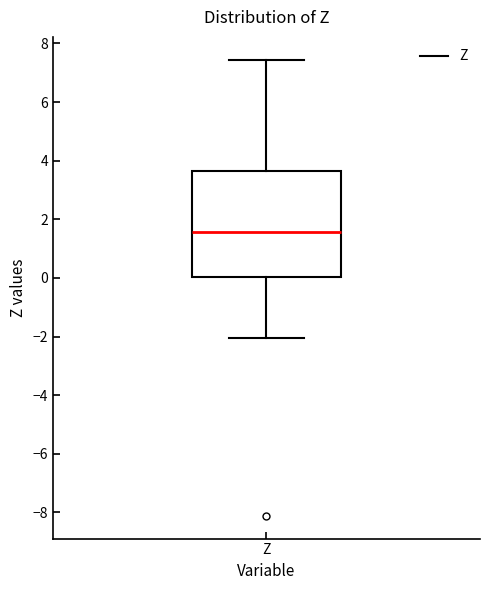

Where is the lower edge of the box for Z on the y-axis? The values are not printed on the chart, so give them approximately, as read against the axis.

0.0